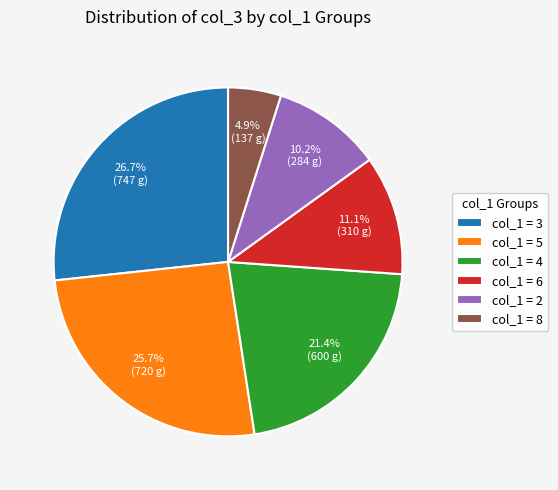

Combined, do col_1 = 6 and col_1 = 3 account for over 50%?

No